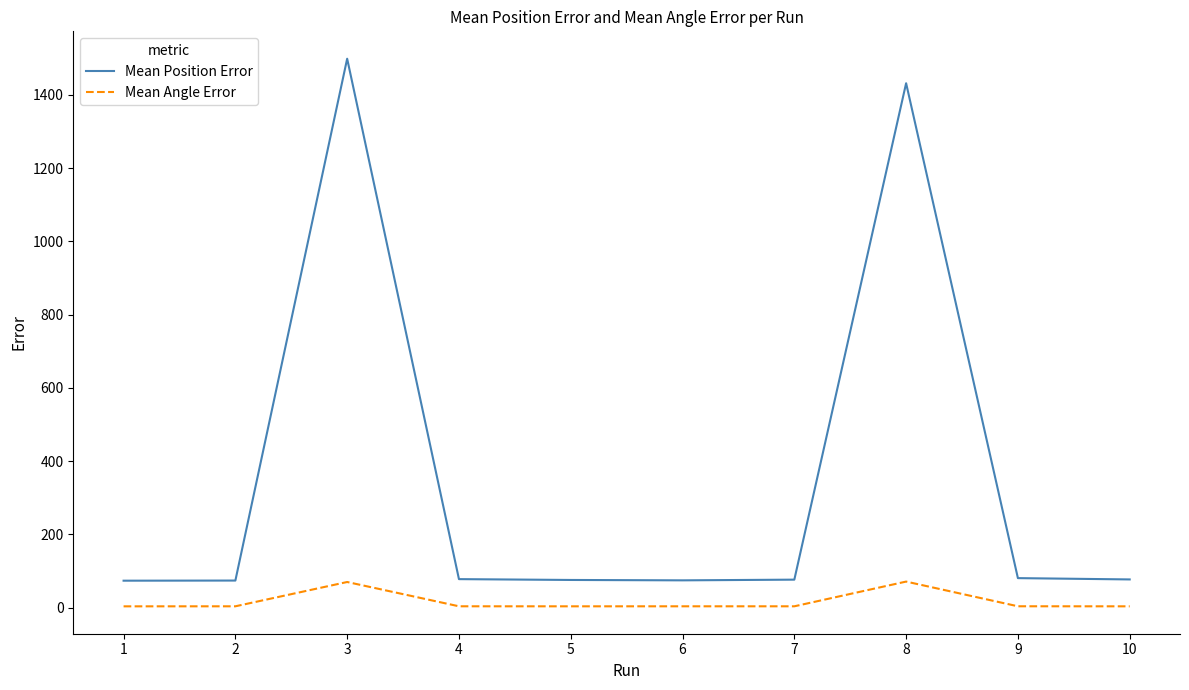

Which category has the highest value across all series?

3